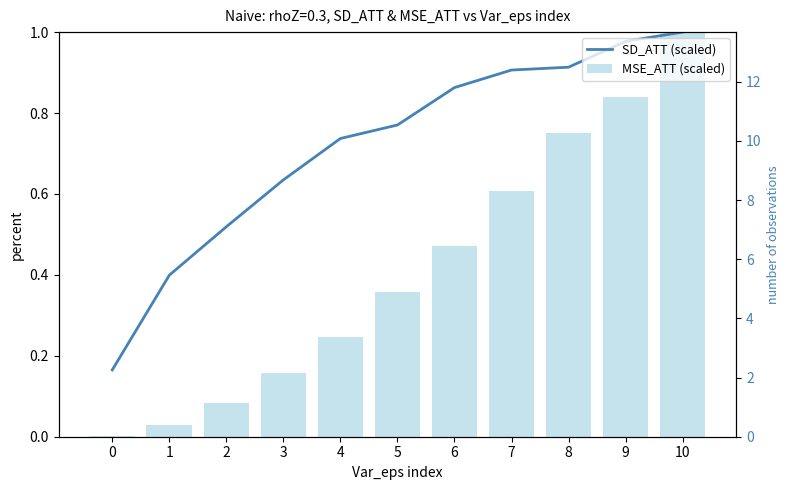

Reading left to right, extract all data points from this chart.

SD_ATT (scaled): 0=0.2	1=0.4	2=0.5	3=0.6	4=0.7	5=0.8	6=0.9	7=0.9	8=0.9	9=1.0	10=1.0
MSE_ATT (scaled): 0=0.0	1=0.0	2=0.1	3=0.2	4=0.2	5=0.4	6=0.5	7=0.6	8=0.8	9=0.8	10=1.0